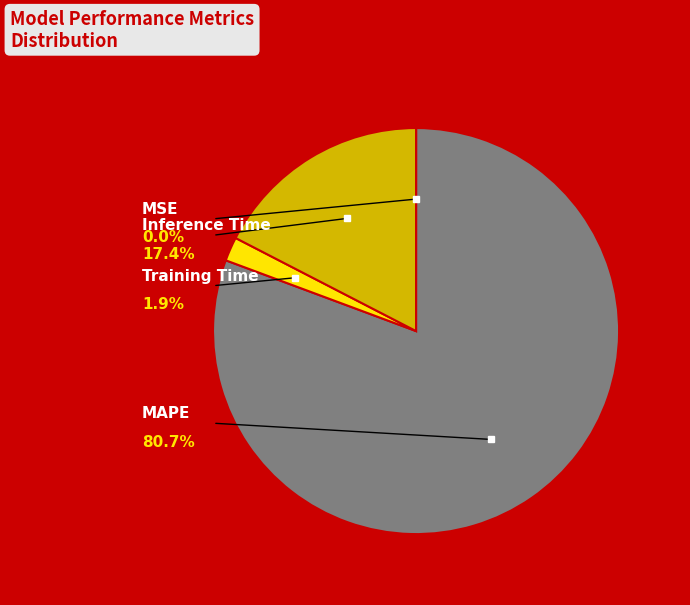

Is there a majority slice in this chart?

Yes